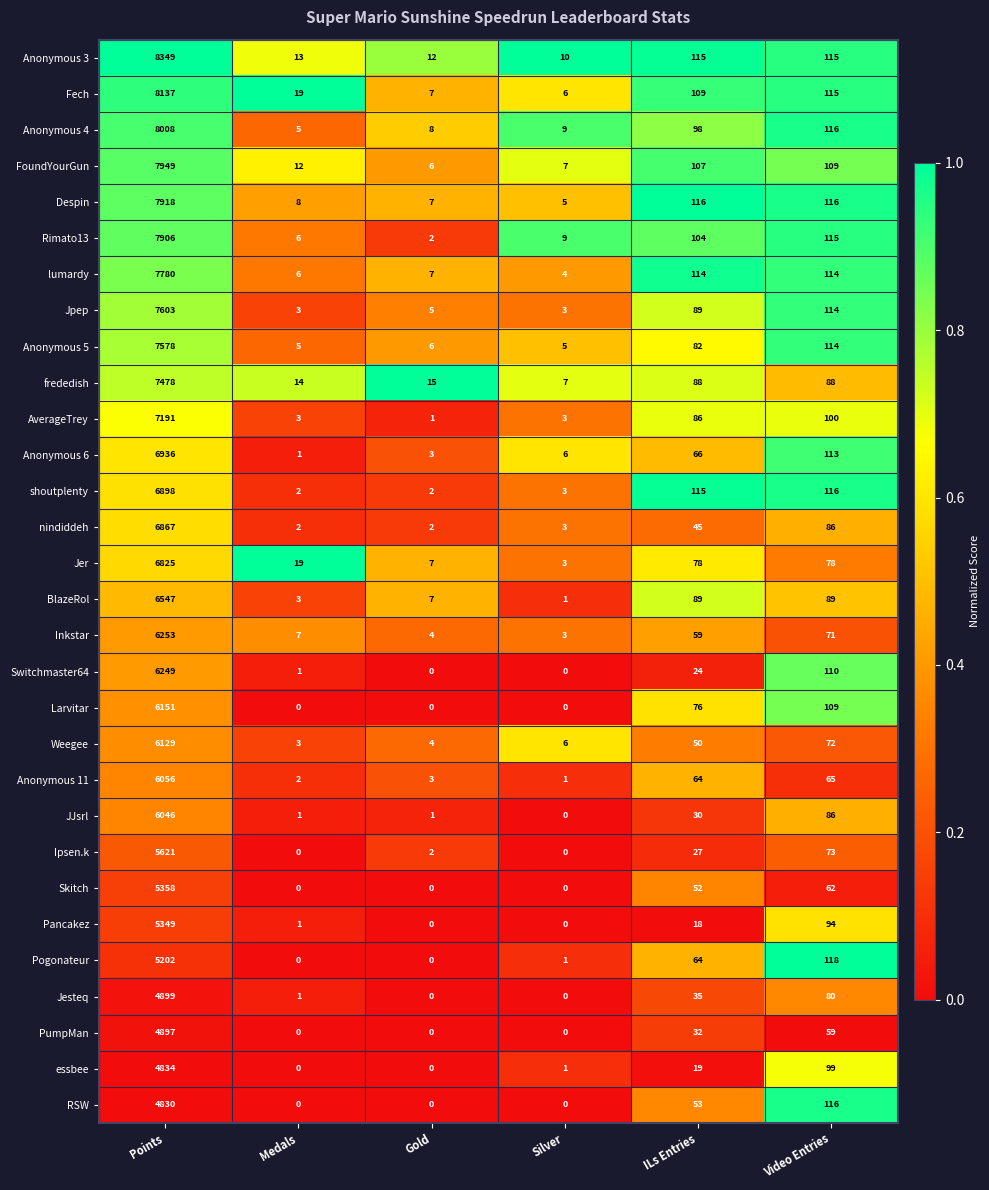

Rank the series at Points from highest to lowest value.

Anonymous 3, Fech, Anonymous 4, FoundYourGun, Despin, Rimato13, lumardy, Jpep, Anonymous 5, frededish, AverageTrey, Anonymous 6, shoutplenty, nindiddeh, Jer, BlazeRol, Inkstar, Switchmaster64, Larvitar, Weegee, Anonymous 11, JJsrl, Ipsen.k, Skitch, Pancakez, Pogonateur, Jesteq, PumpMan, essbee, RSW